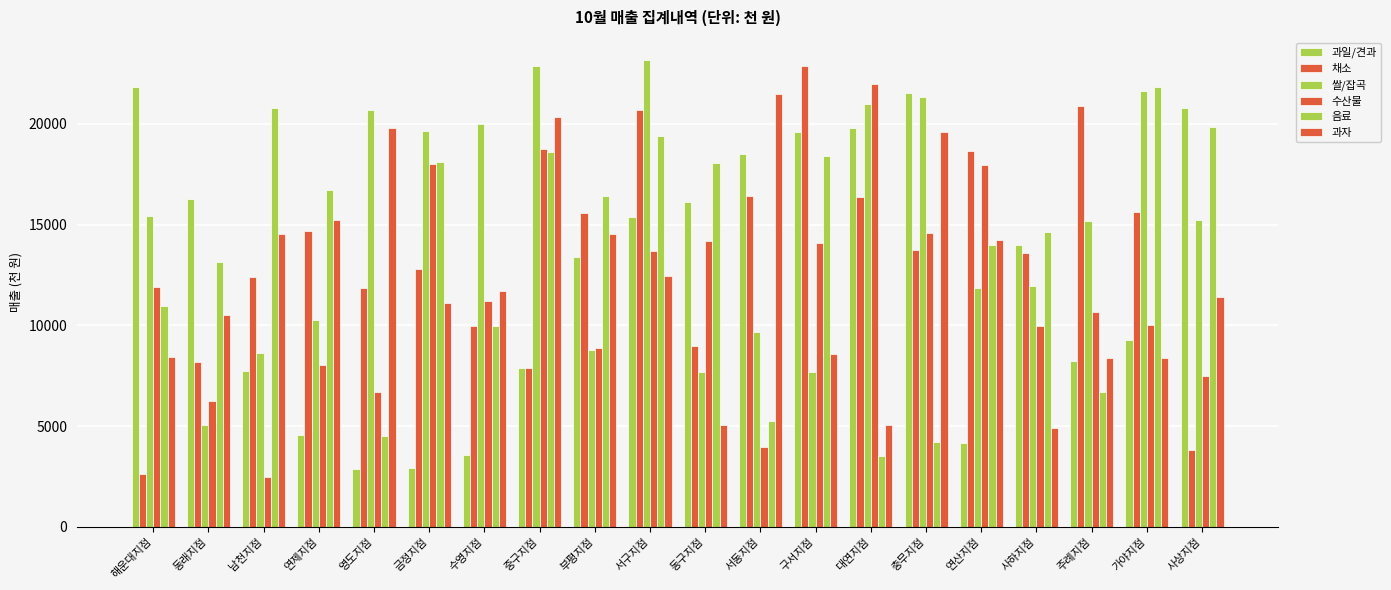

Which series changed the most between 금정지점 and 서구지점?

과일/견과